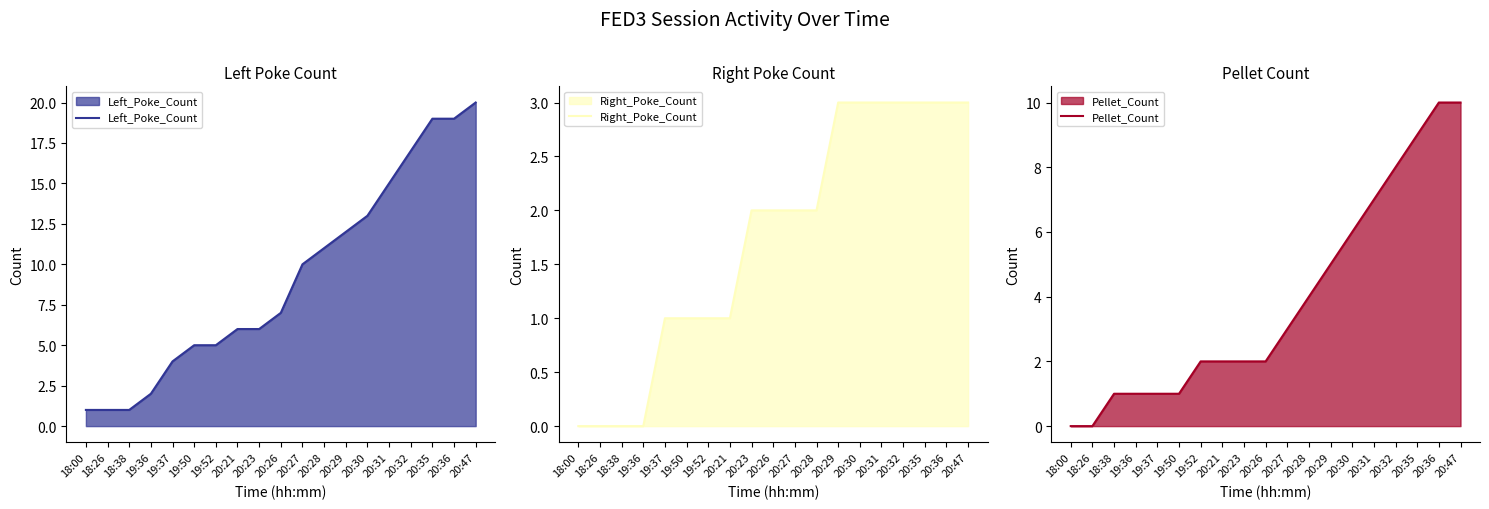

List the series in order of their peak value, lowest first.

Right_Poke_Count, Pellet_Count, Left_Poke_Count